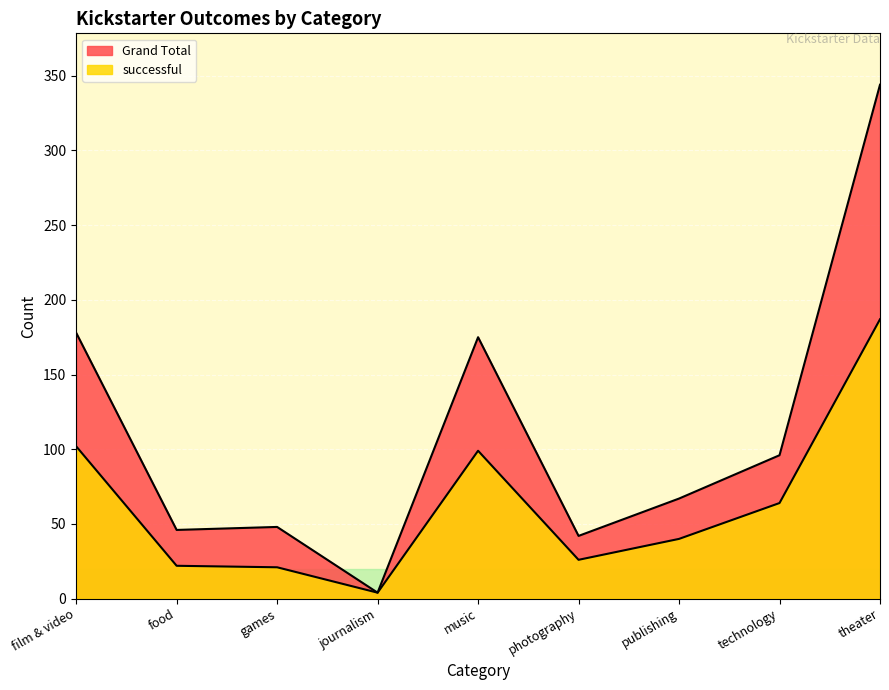

At how many categories does at least one series exceed 115?

3